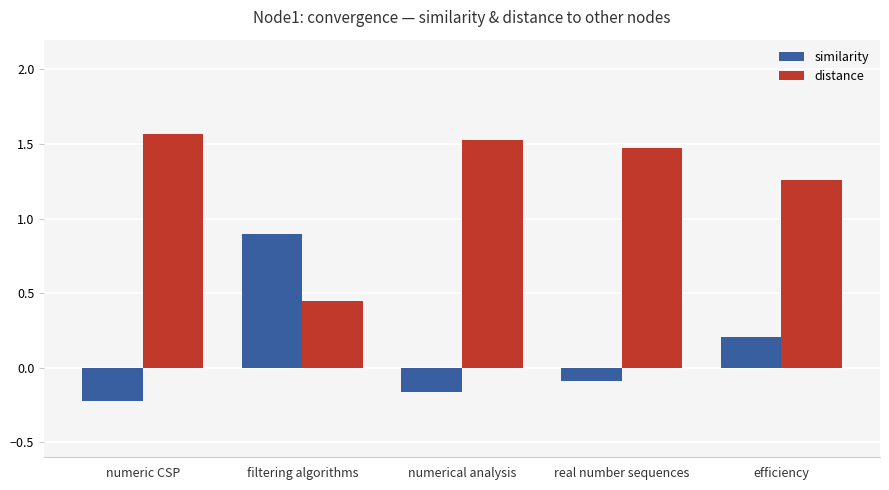

What are all the series names shown in the legend?

similarity, distance